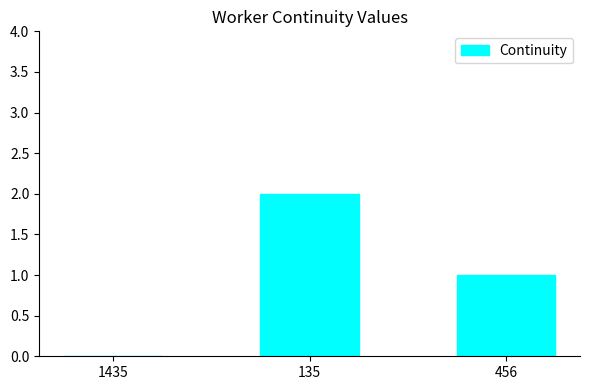

Reading left to right, what are all the values shown in this chart?

1435=0	135=2	456=1